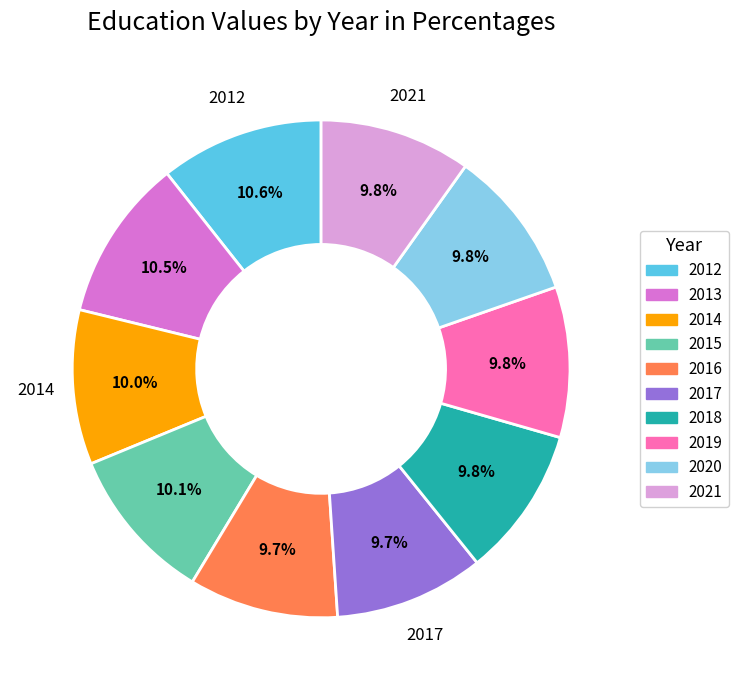

Is it true that 2017 is 1% of the pie?

False